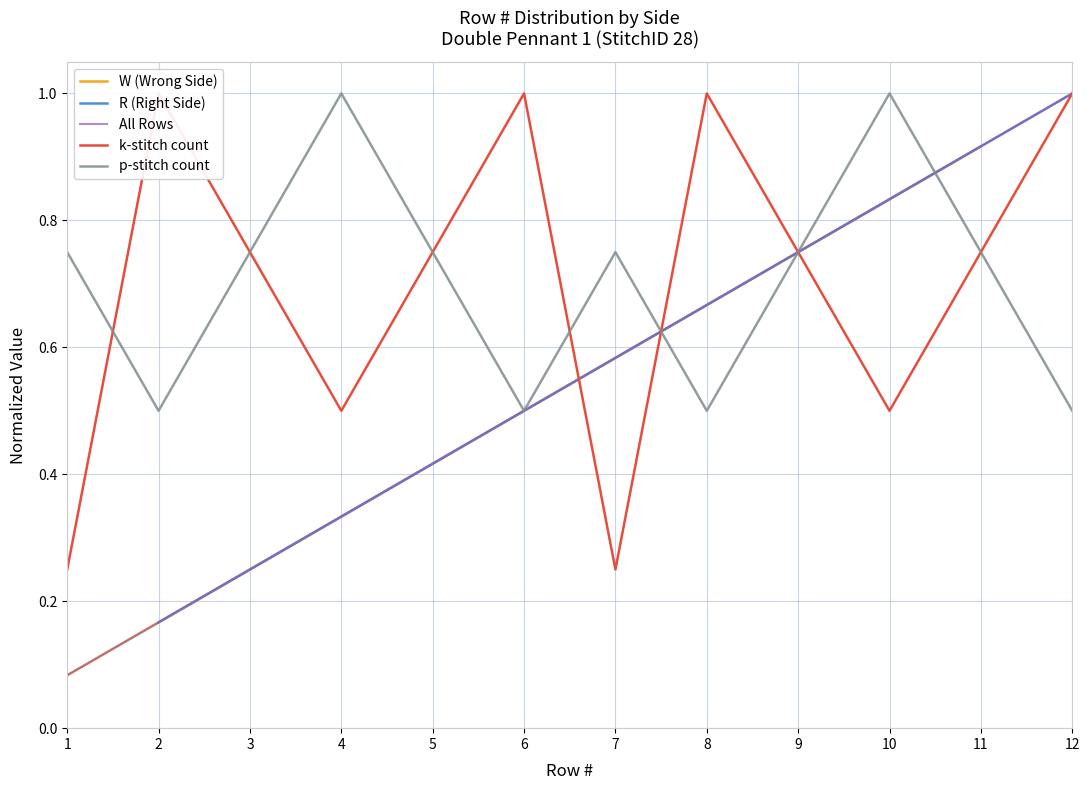

Which category has the highest value in the W (Wrong Side) series?

11